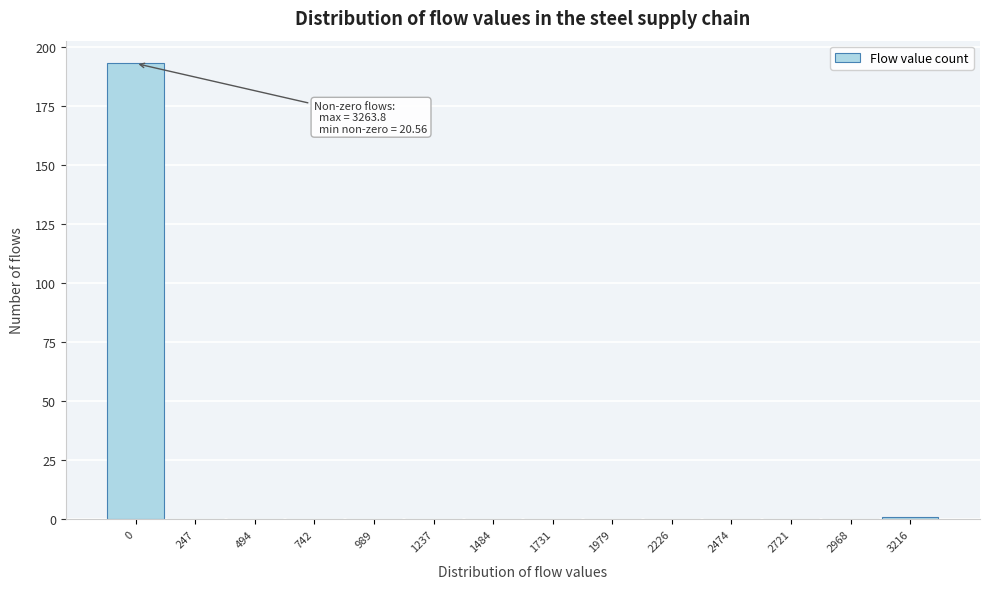

Reading left to right, transcribe all the data shown in this chart.

0=193	247=0	494=0	742=0	989=0	1237=0	1484=0	1731=0	1979=0	2226=0	2474=0	2721=0	2968=0	3216=1